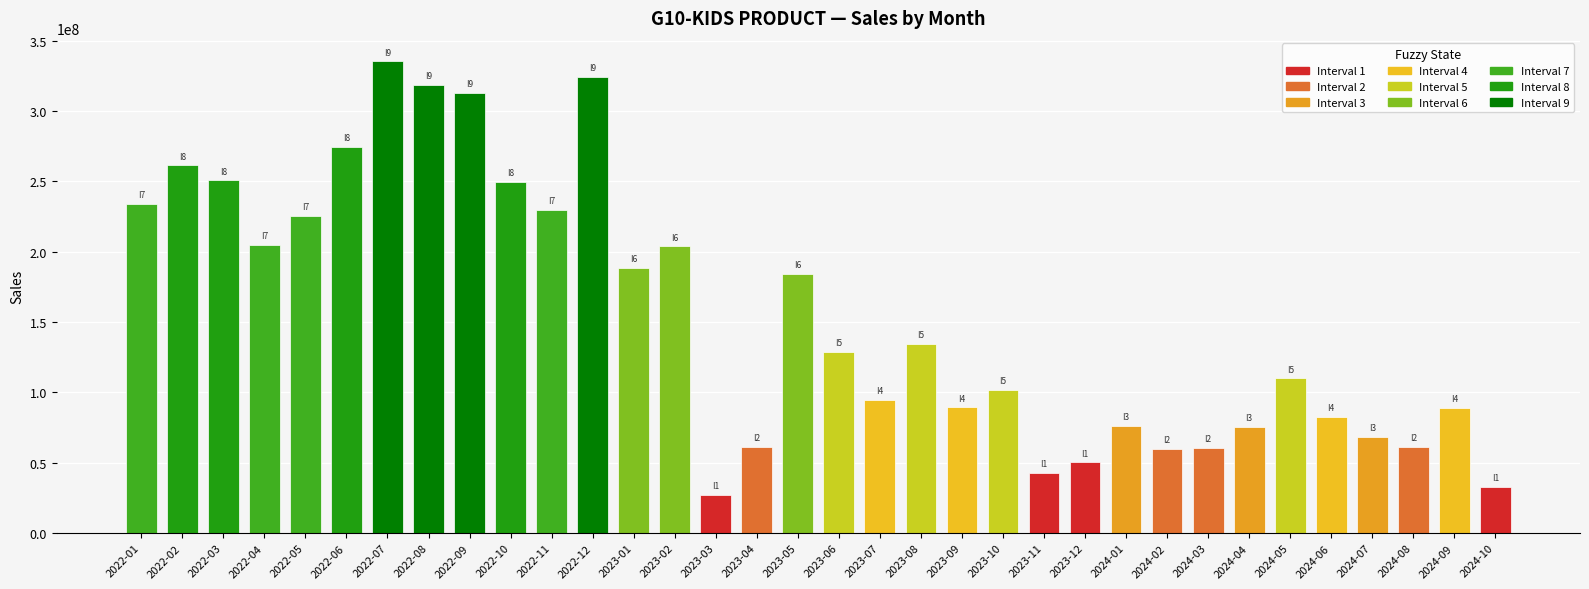

Is it true that the value at 2023-03 is 43807870?

False